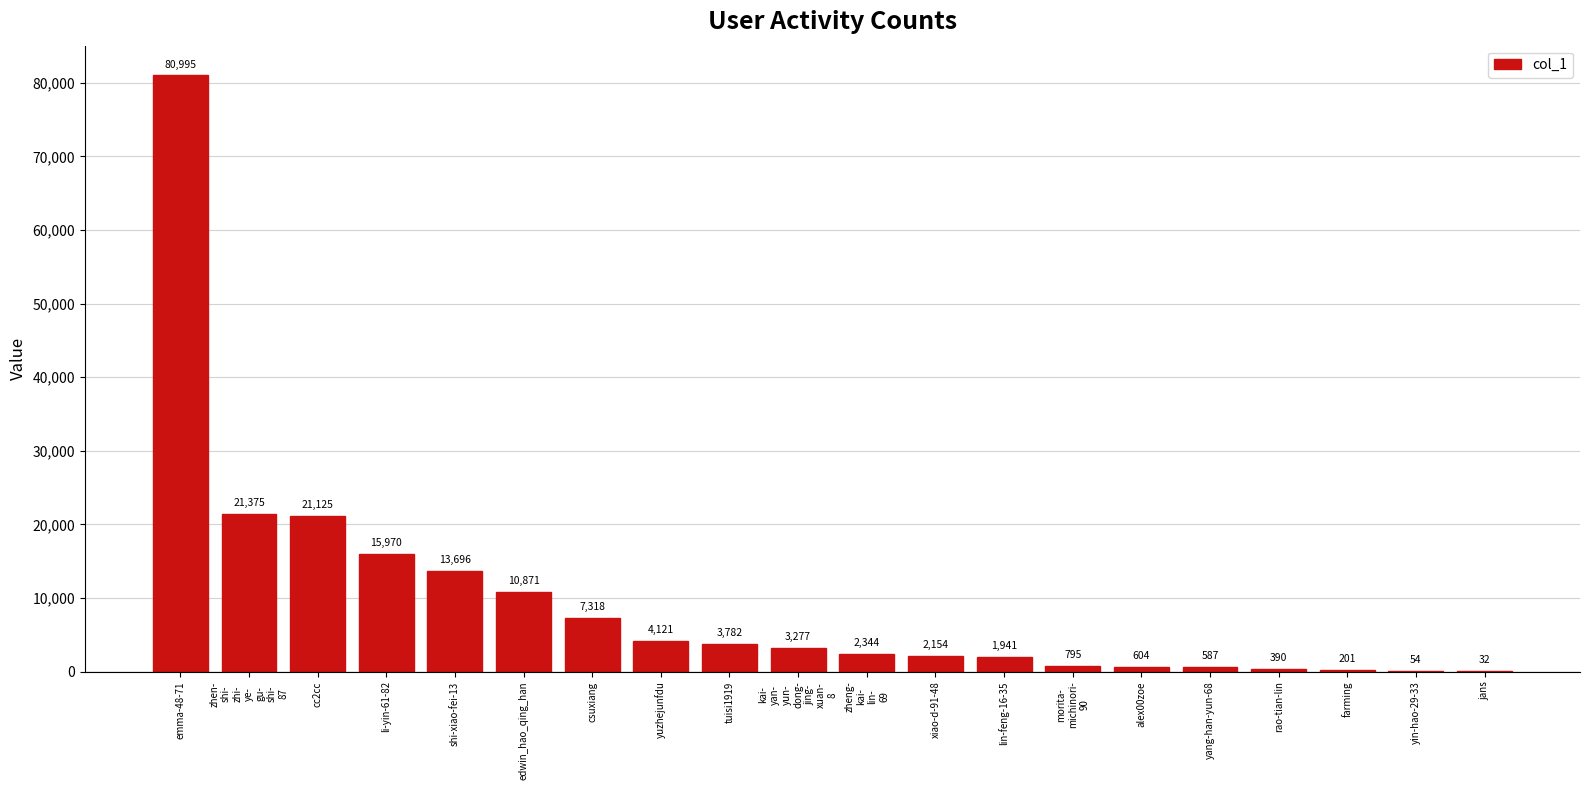

What is the approximate value at edwin_hao_qing_han, to the nearest 50?

10850